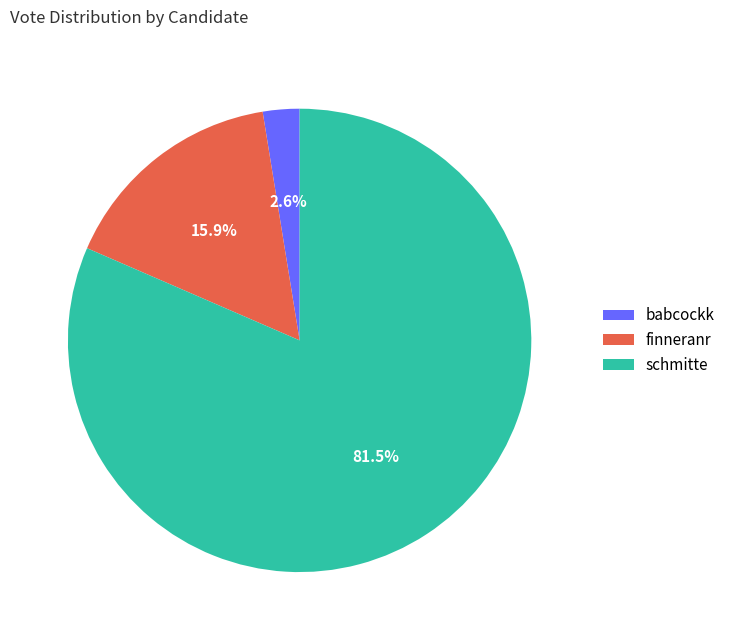

Between finneranr and babcockk, which is larger?

finneranr